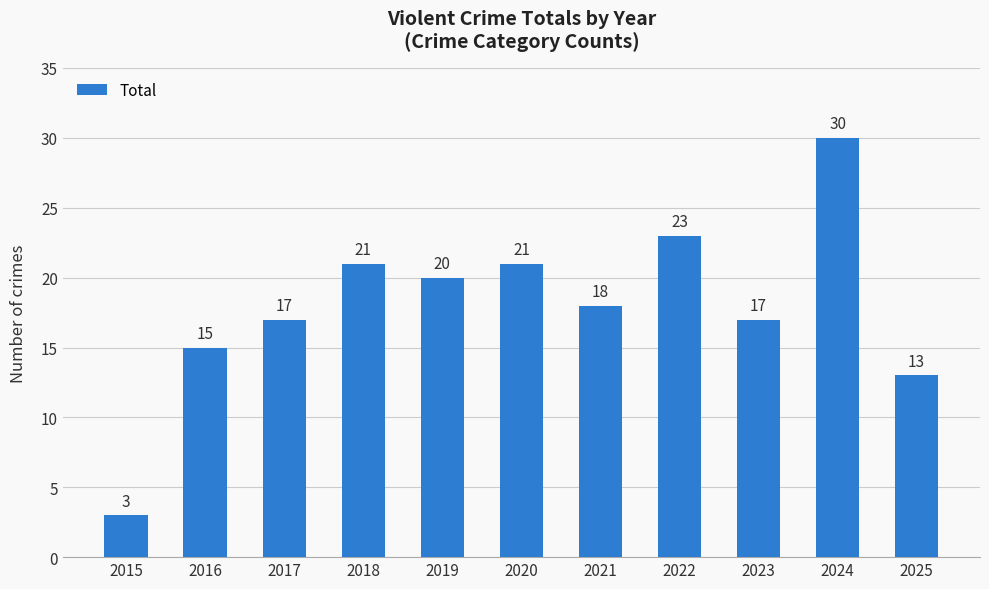

At which category does the chart reach its peak across all series?

2024